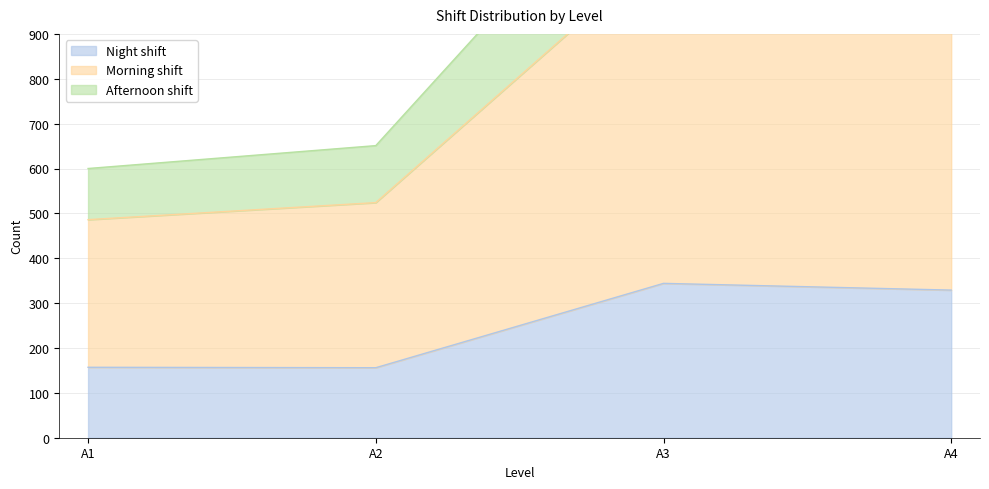

What is the value of the Night shift point at the 3rd from the left?

344